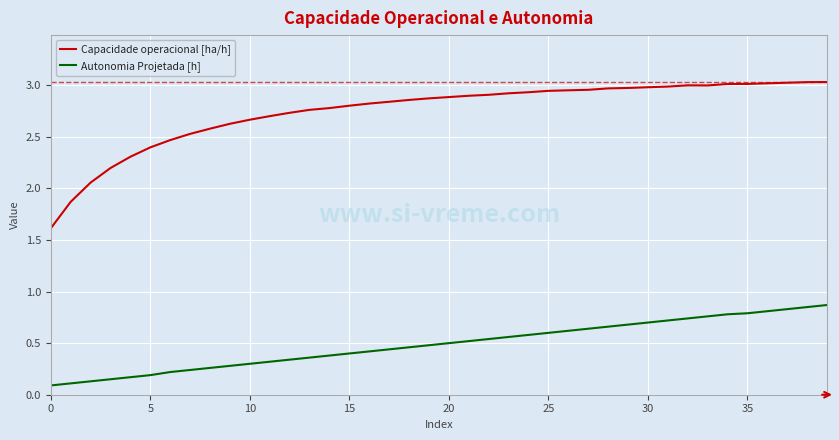

Which series has the largest range (max minus min)?

Capacidade operacional [ha/h]